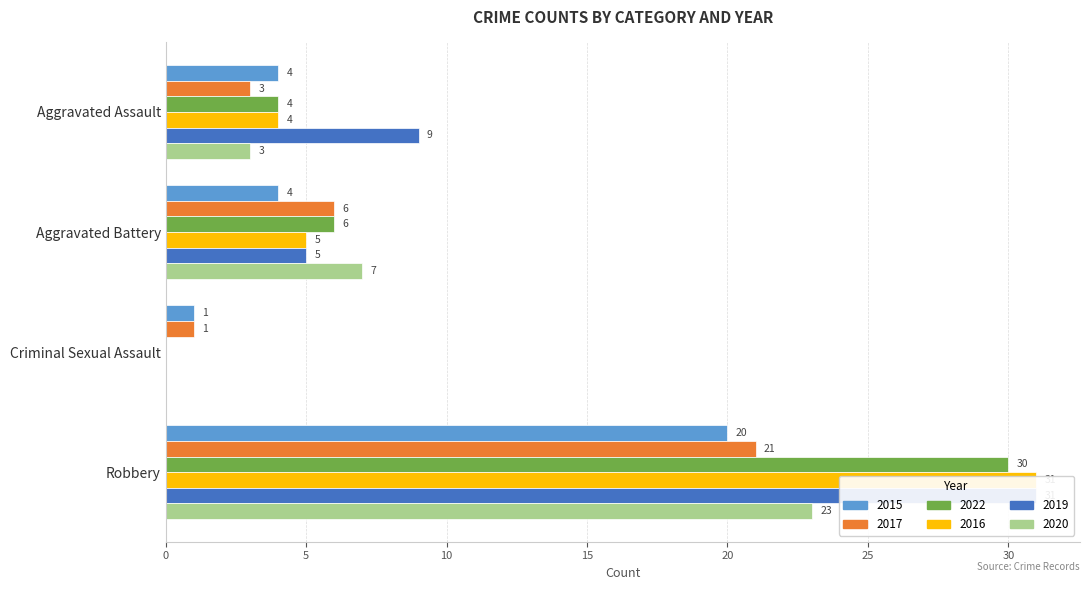

What is the label of the 1st bar from the left?

Aggravated Assault